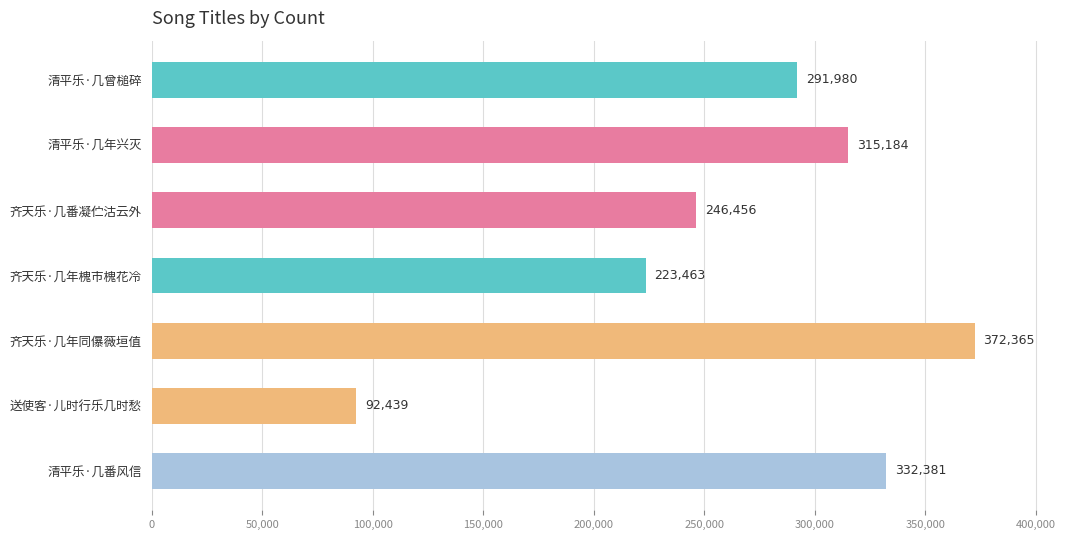

Reading top to bottom, list all the values displayed in this chart.

清平乐·几曾槌碎=291980	清平乐·几年兴灭=315184	齐天乐·几番凝伫沽云外=246456	齐天乐·几年槐市槐花冷=223463	齐天乐·几年同儤薇垣值=372365	送使客·儿时行乐几时愁=92439	清平乐·几番风信=332381